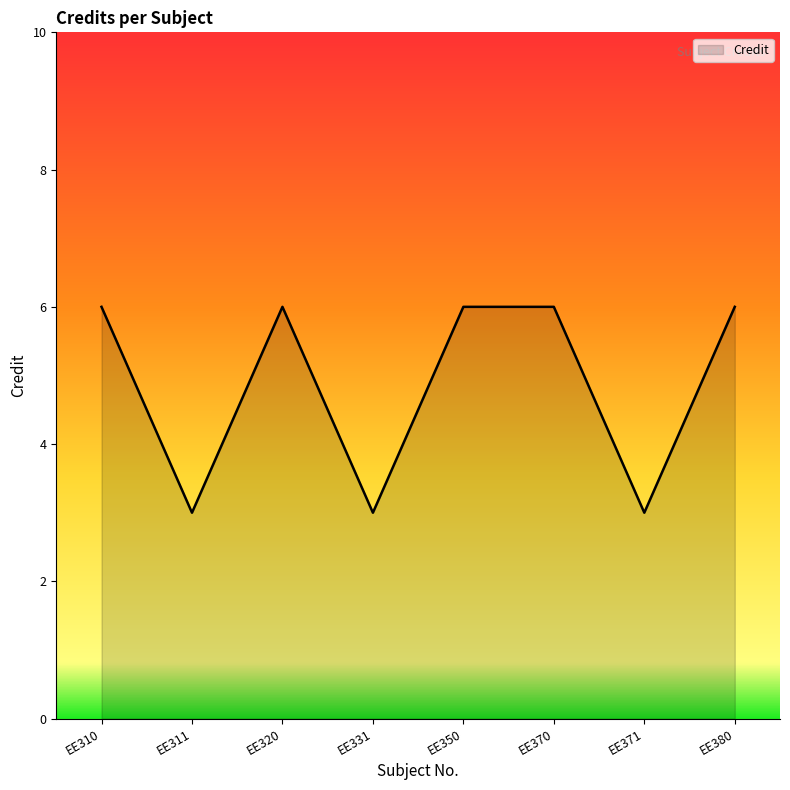

What is the difference between the values at EE371 and EE350?

3